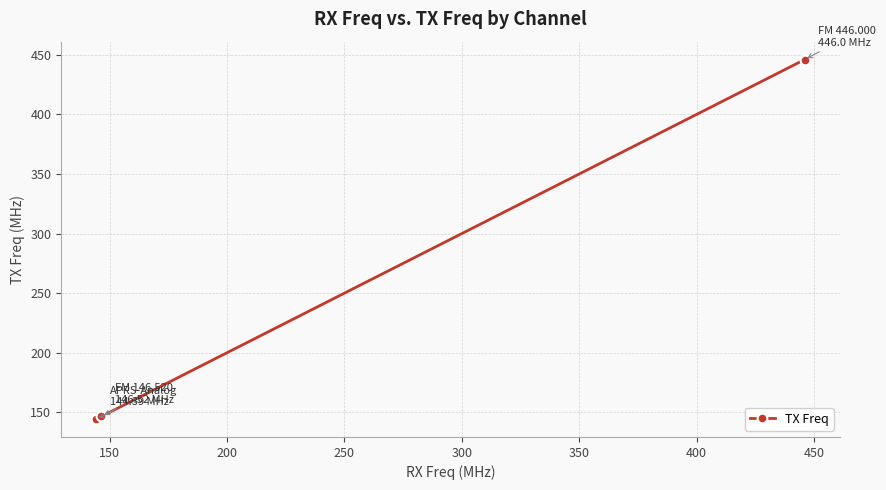

What is the minimum value shown in the chart?

144.4